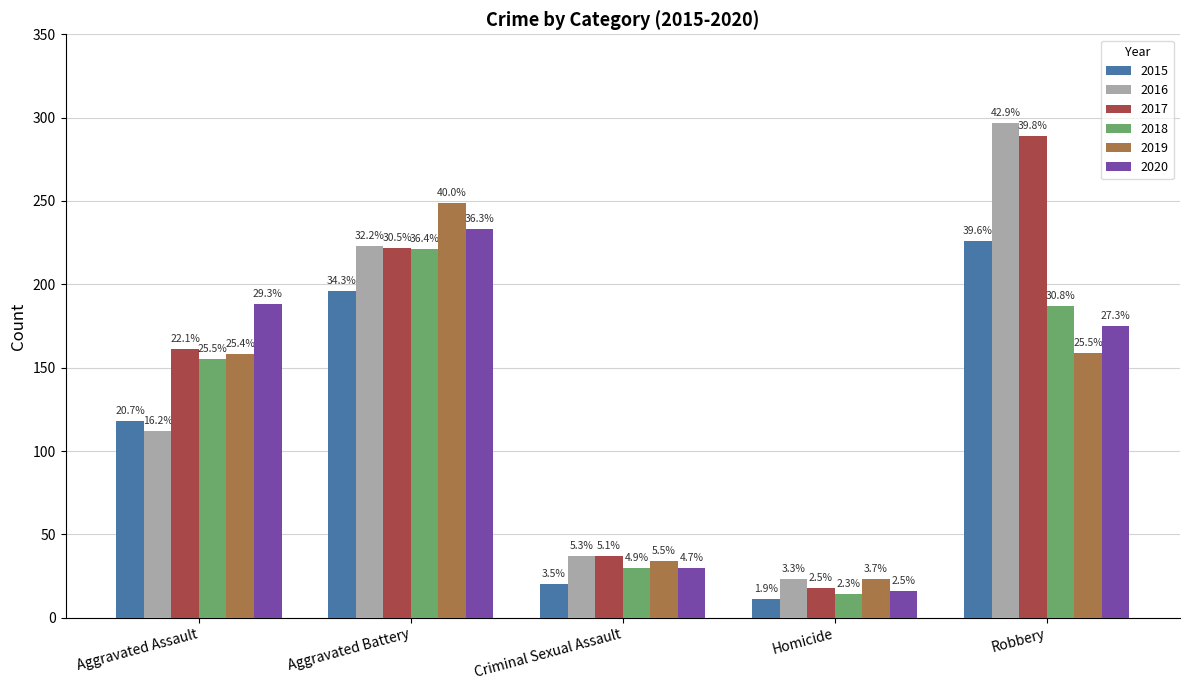

What is the value of the 2018 bar at the 1st from the left?

155